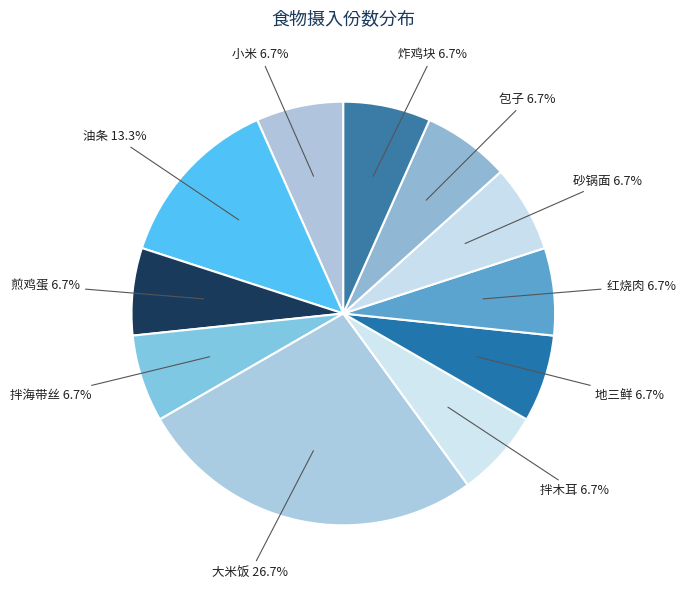

Does any single category account for the majority?

No